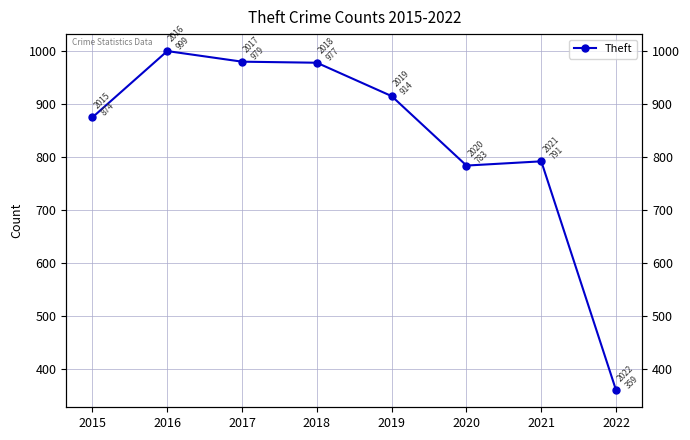

The chart shows a value of 791 at 2021. True or false?

True